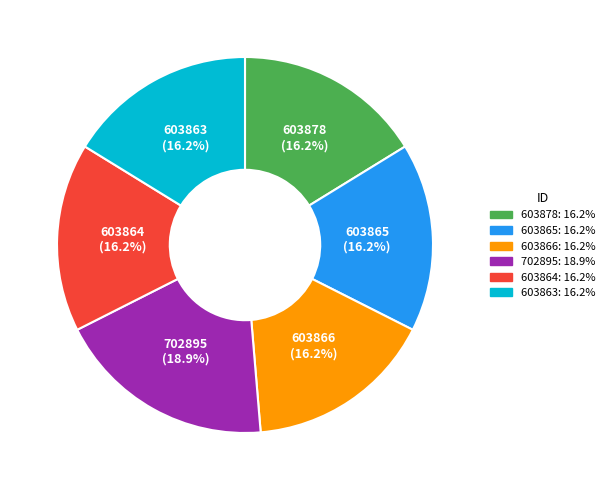

What is the ratio of the value at 603878 to the value at 702895?

0.9